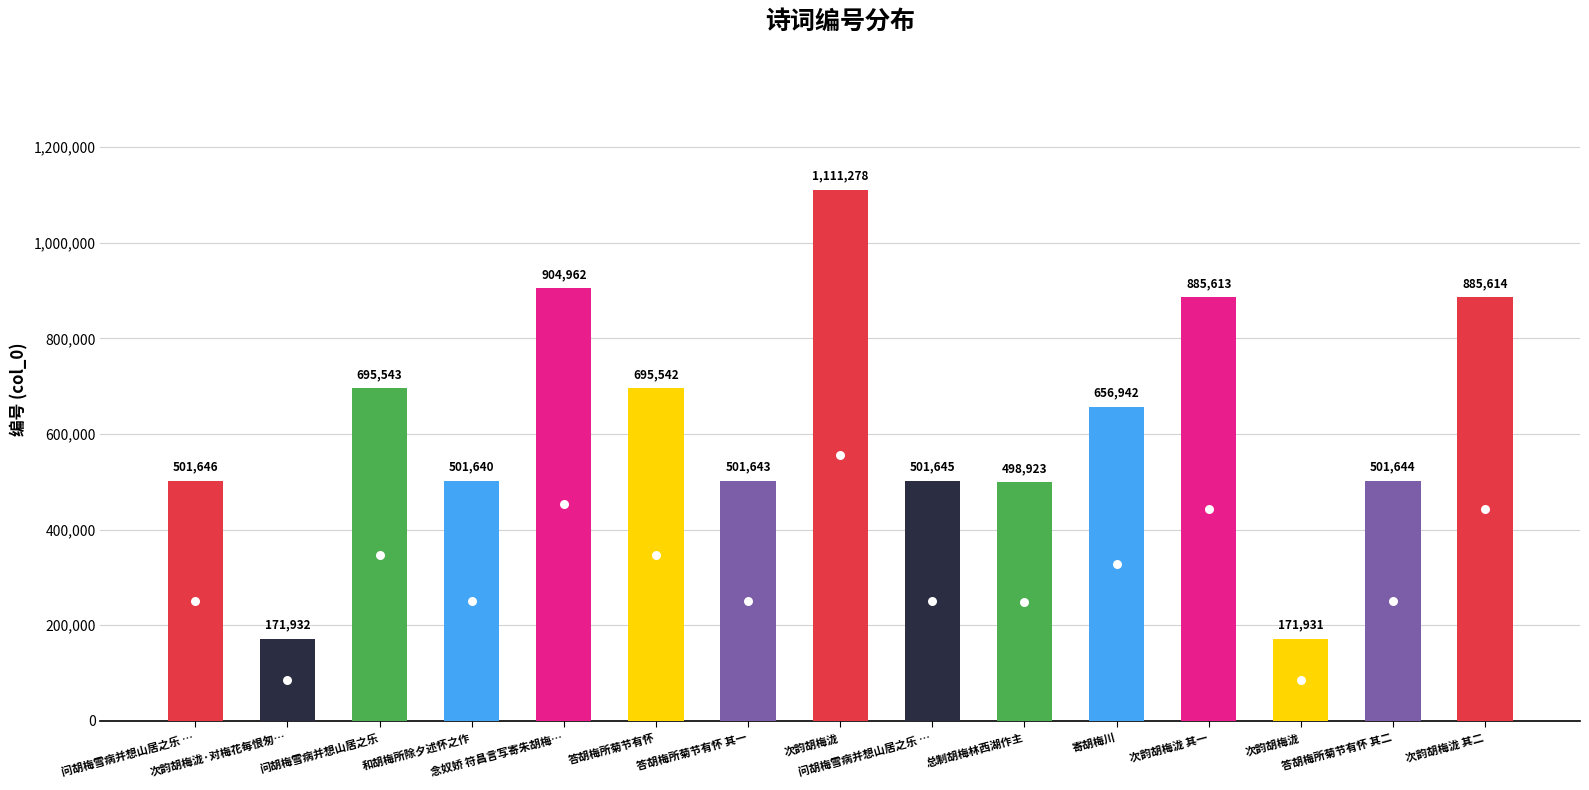

Where is the data nearest to the value 641604?

寄胡梅川